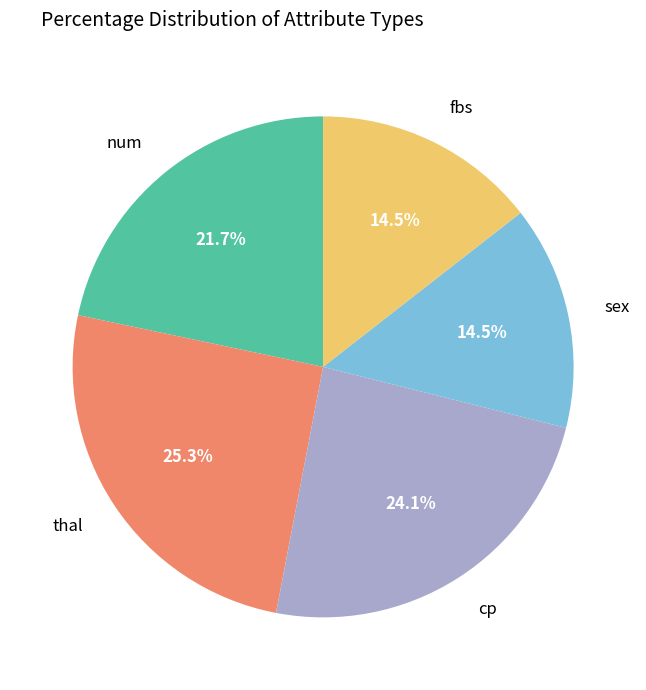

Which has a higher value, thal or sex?

thal